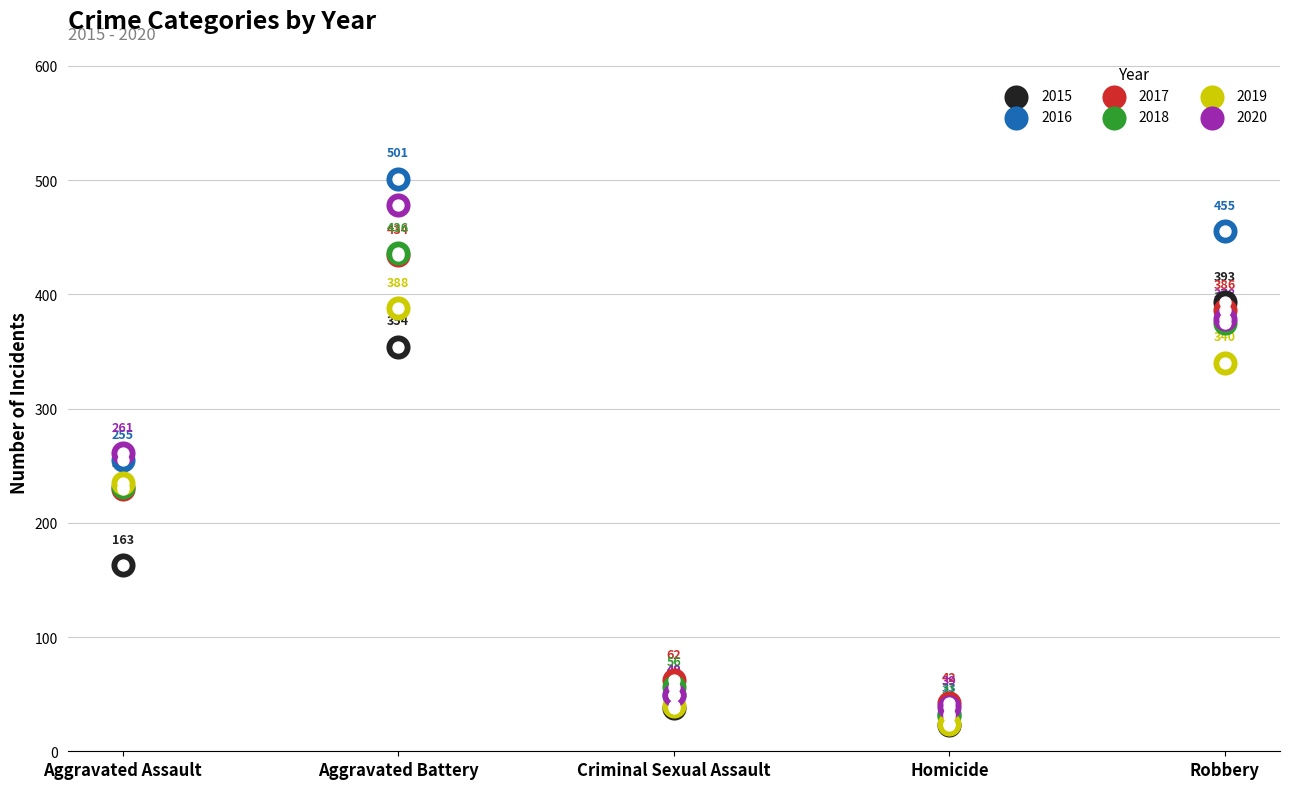

Which series reaches the minimum Y coordinate?

2015